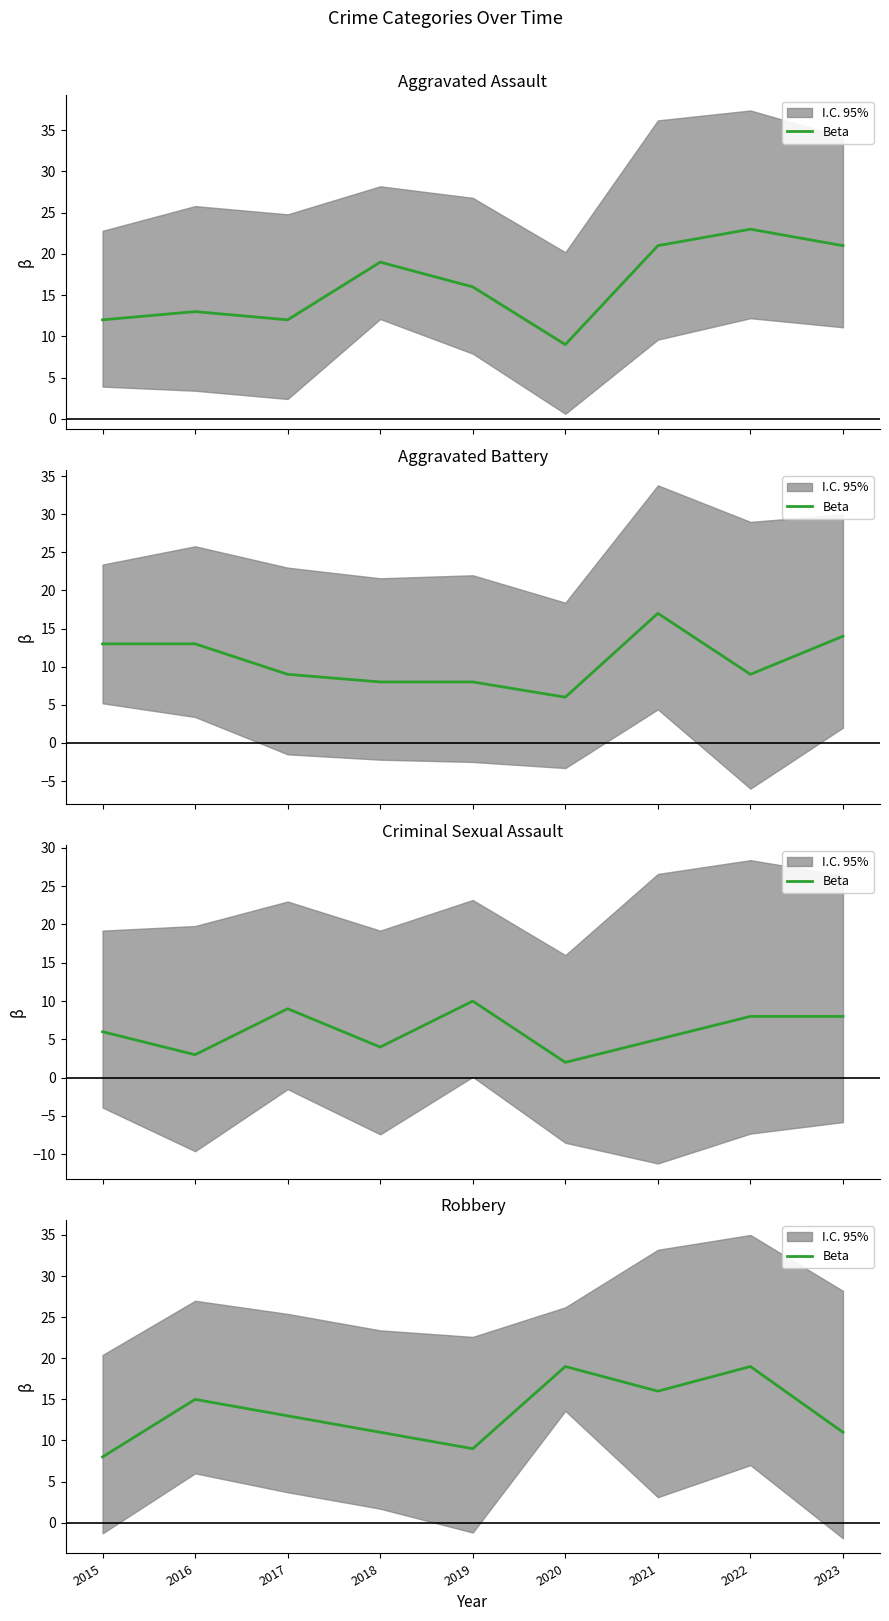

The chart shows a value of 8 at 2015. True or false?

True